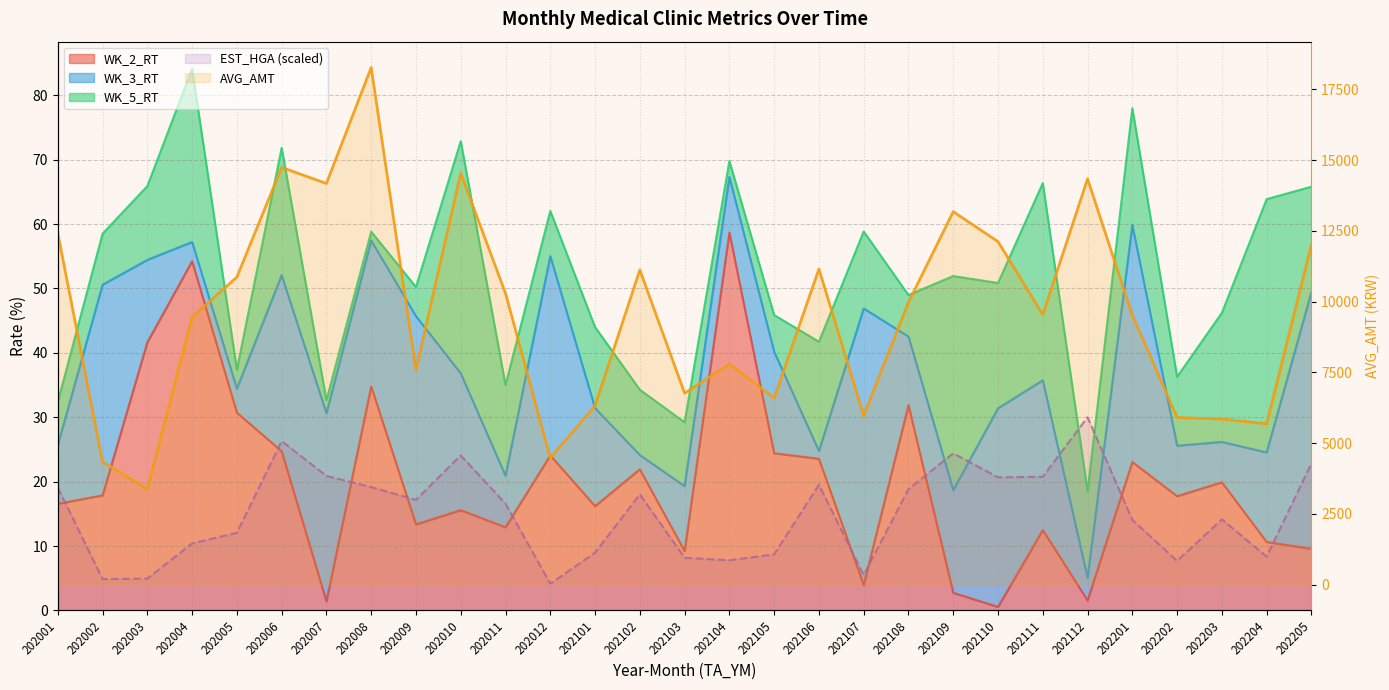

Which category has the highest value in the EST_HGA (scaled) series?

202112